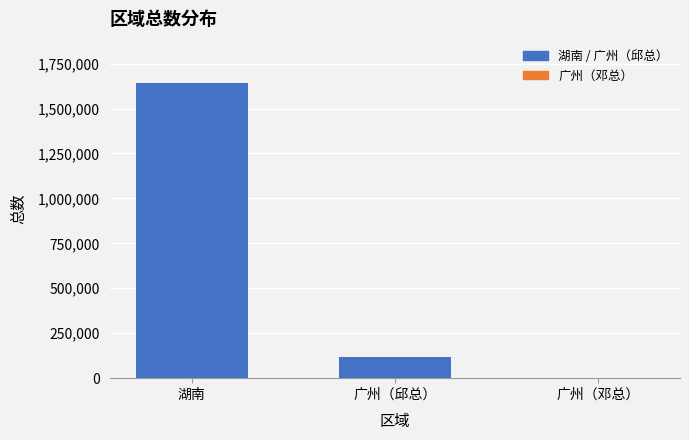

What is the maximum value shown in the chart?

1641273